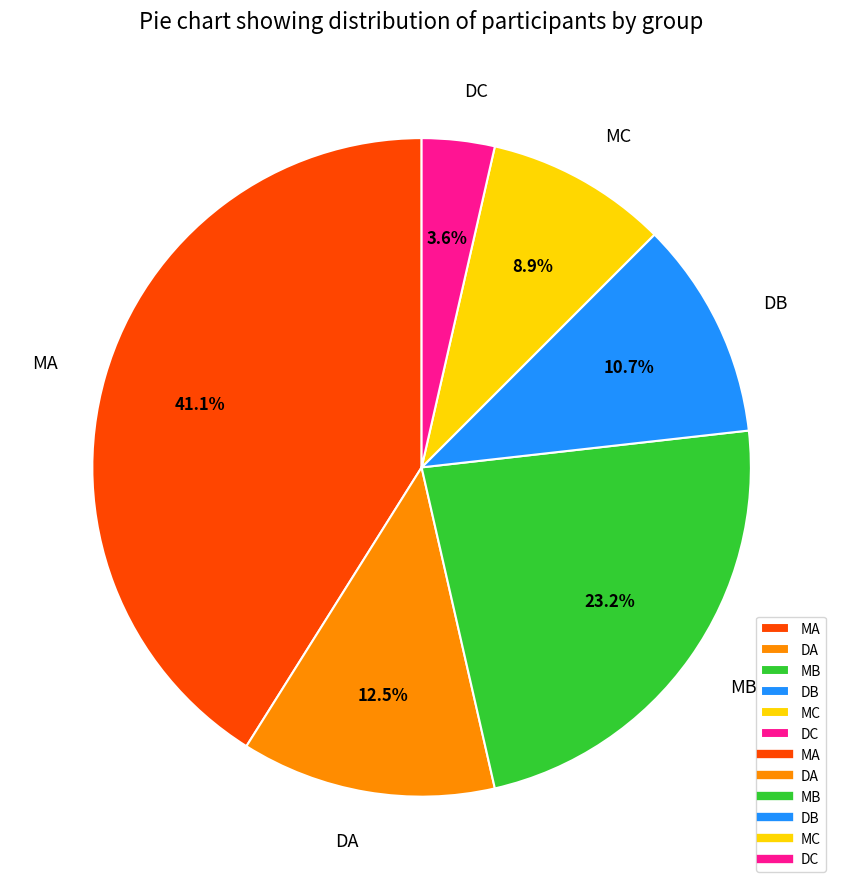

Does any single category account for the majority?

No